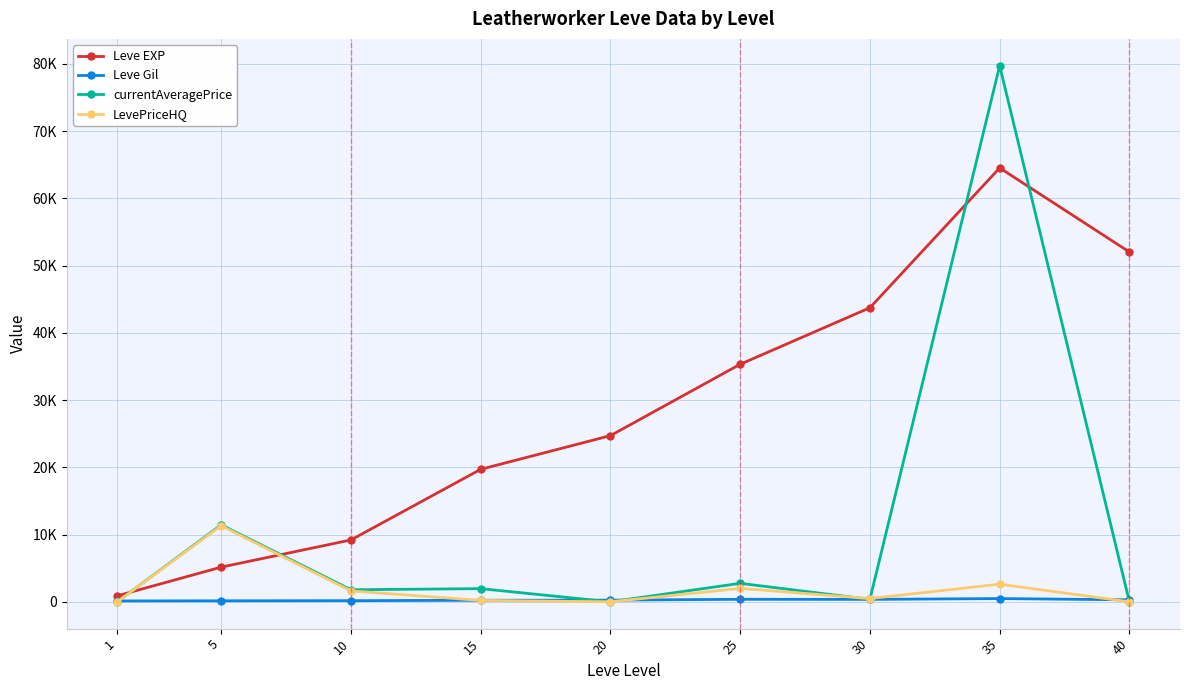

Is this an area chart (filled region under the line)?

No